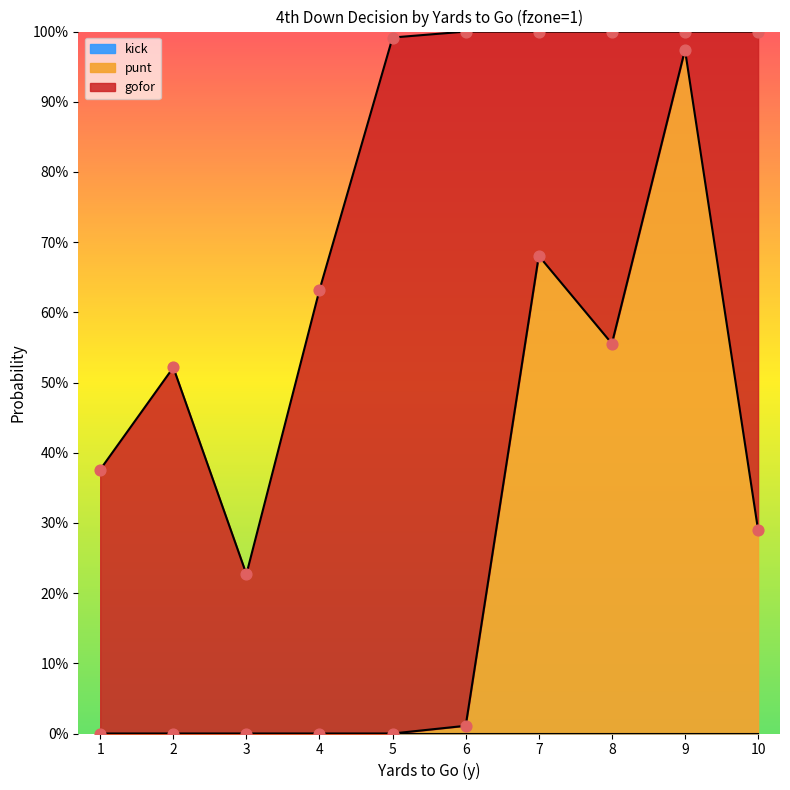

Which series has the largest total across all categories?

gofor